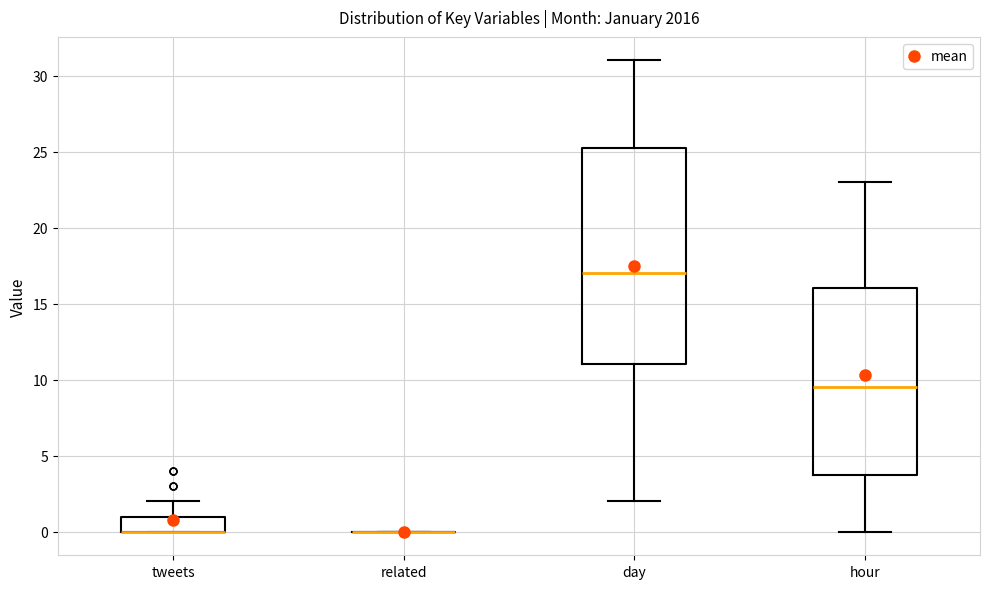

Reading left to right, read every box against the y-axis: the position of its median line, the range the box covers, and the ends of its whiskers. The values are not printed on the chart, so give them approximately, as read against the axis.

tweets: median 0.0 (drawn on the box's lower edge), box 0.0 to 1.0, whiskers 0.0 to 2.0
related: box collapsed to a line at 0.0, whiskers 0.0 to 0.0
day: median 17.0, box 11.0 to 25.5, whiskers 2.0 to 31.0
hour: median 9.5, box 4.0 to 16.0, whiskers 0.0 to 23.0